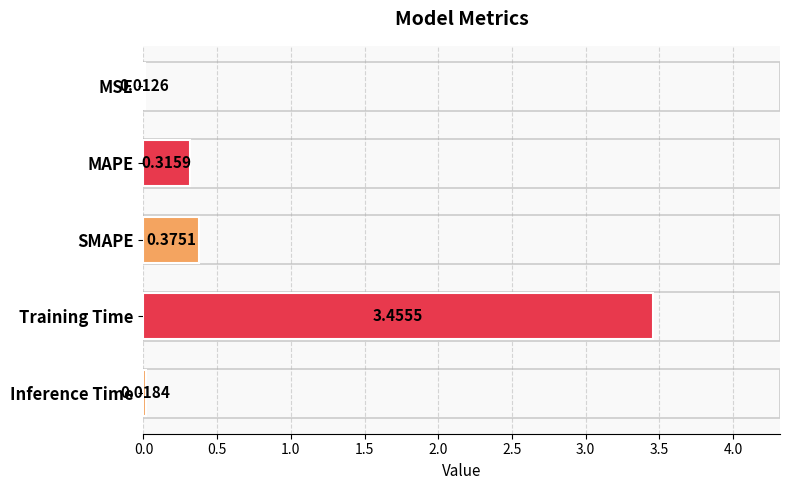

What is the sum of all values?

4.2